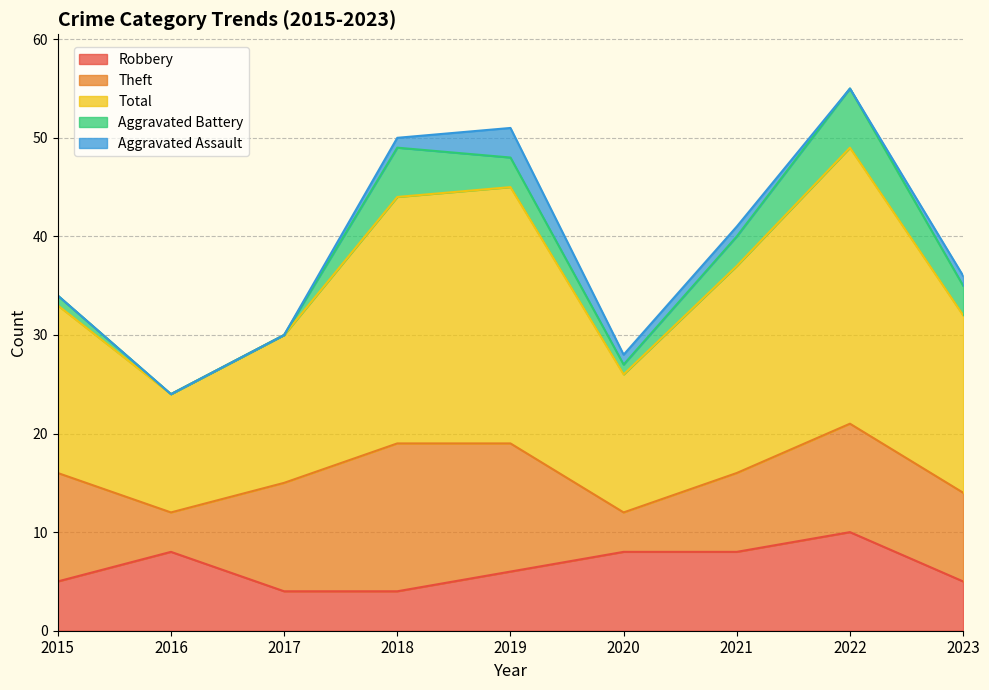

Between 2019 and 2018, which is larger?

2019